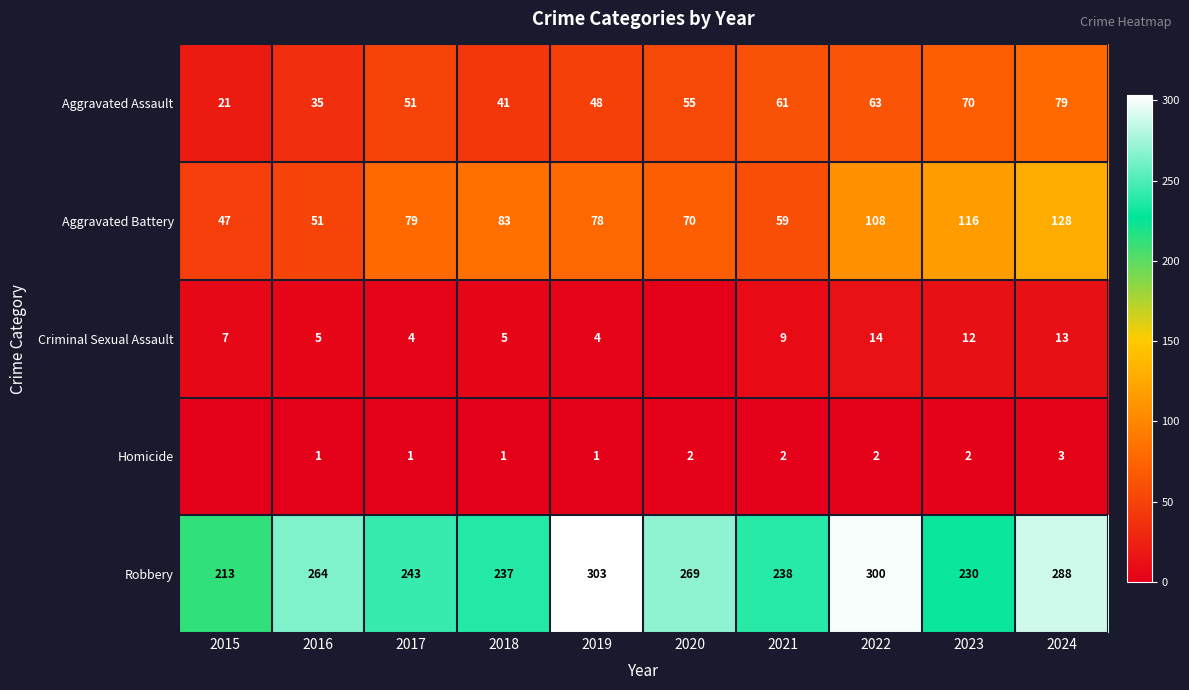

What value does the Aggravated Battery series have at 2024, to the nearest 5?

130